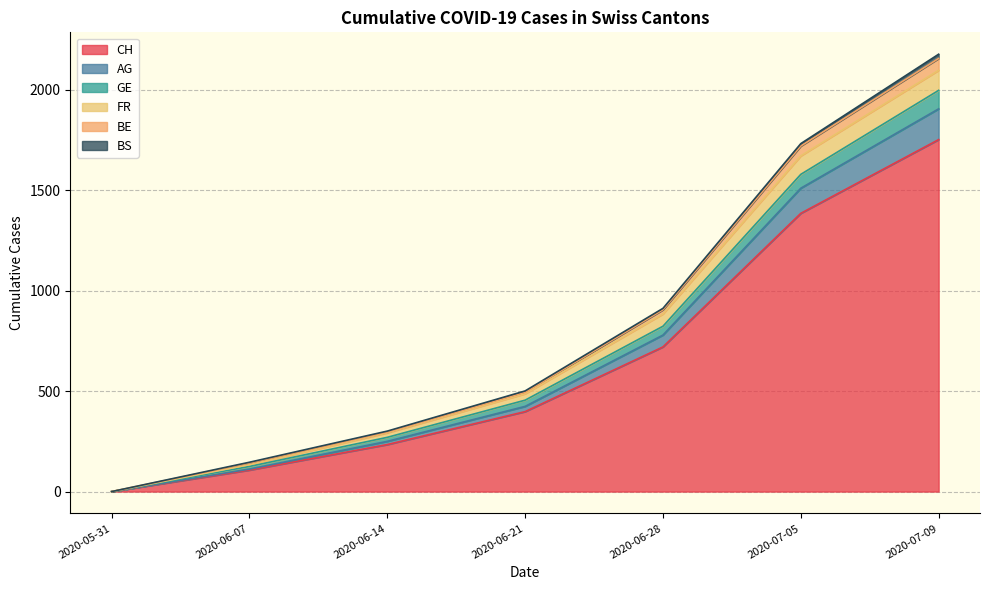

At which category is the sum across all series the highest?

2020-07-09